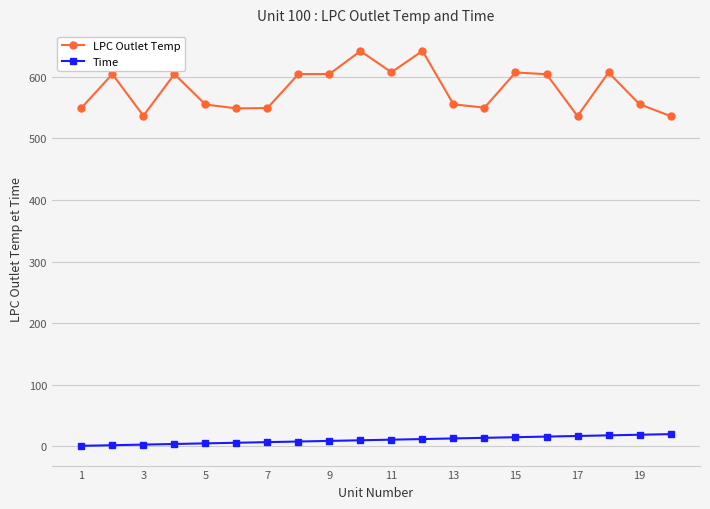

What is the maximum value for Time?

20.0